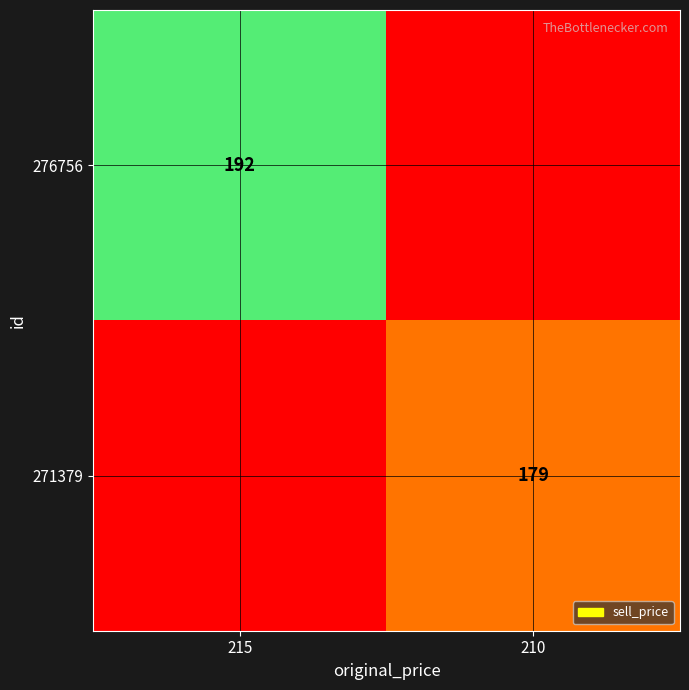

Which label corresponds to the largest value in the chart?

215